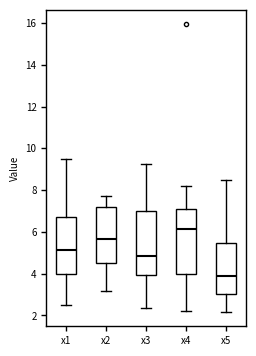

Where is the lower edge of the box for x3 on the y-axis? The values are not printed on the chart, so give them approximately, as read against the axis.

4.0